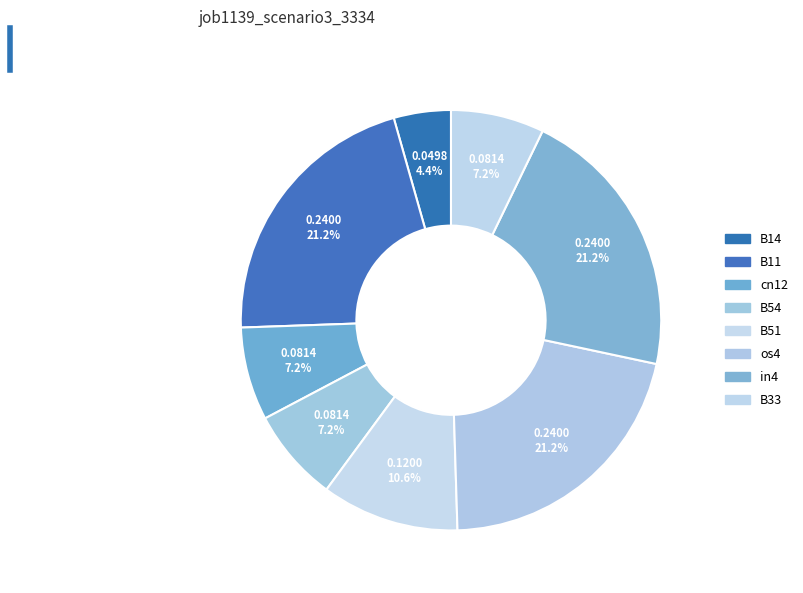

What is the largest slice in the pie chart?

B11